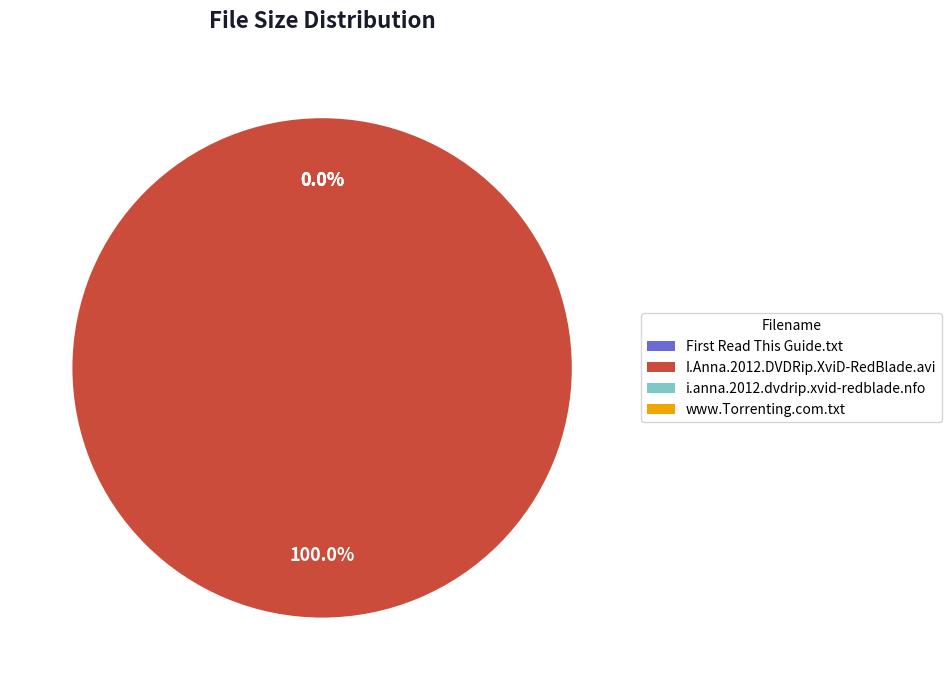

Is there a majority slice in this chart?

Yes